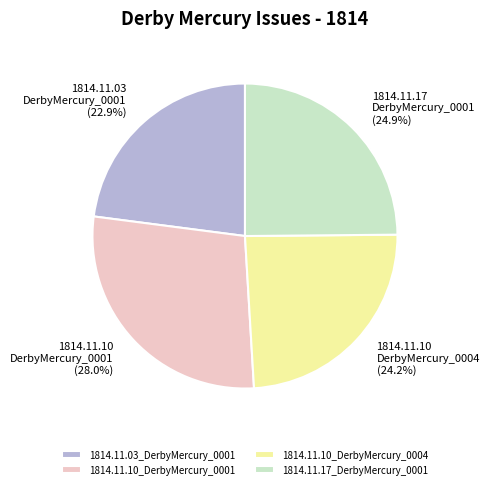

Is 1814.11.03_DerbyMercury_0001 the majority of the pie?

No